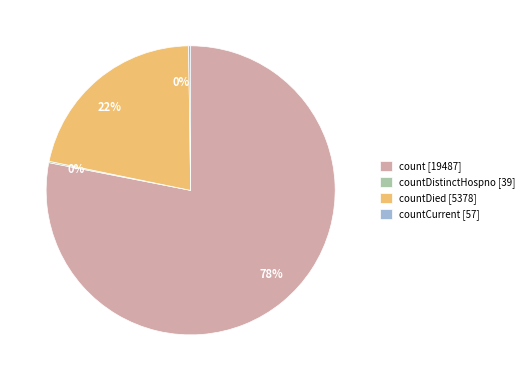

Which category has the biggest portion of the pie?

count [19487]